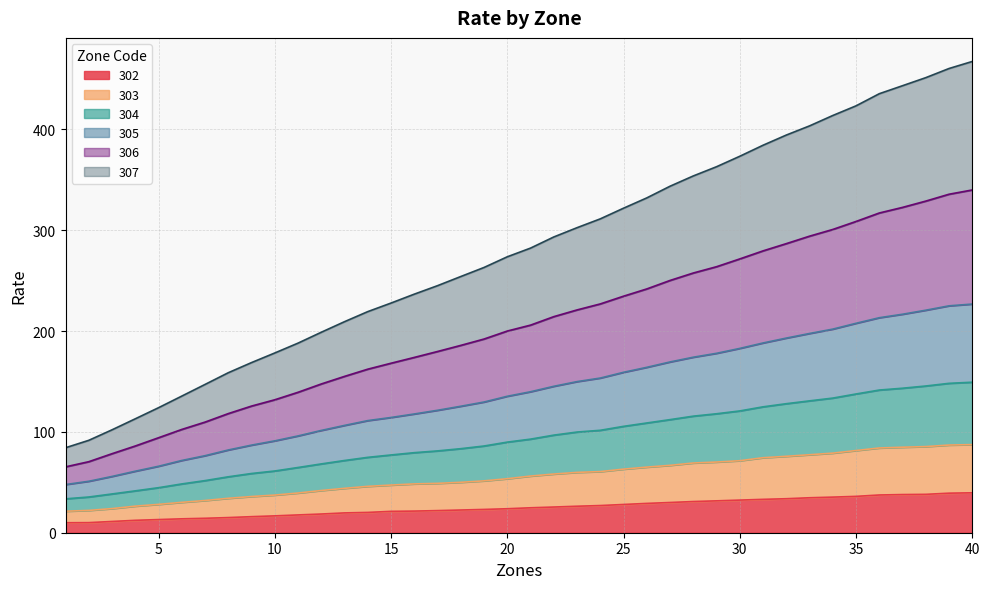

True or false: 306 has more than 0 interior local peaks.

False